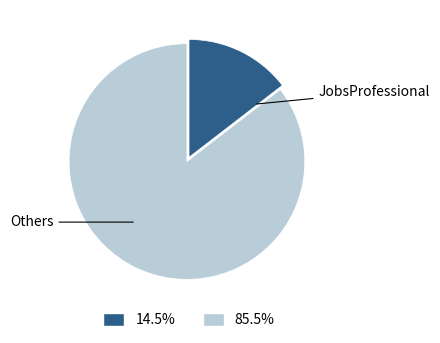

Does any single category account for the majority?

Yes